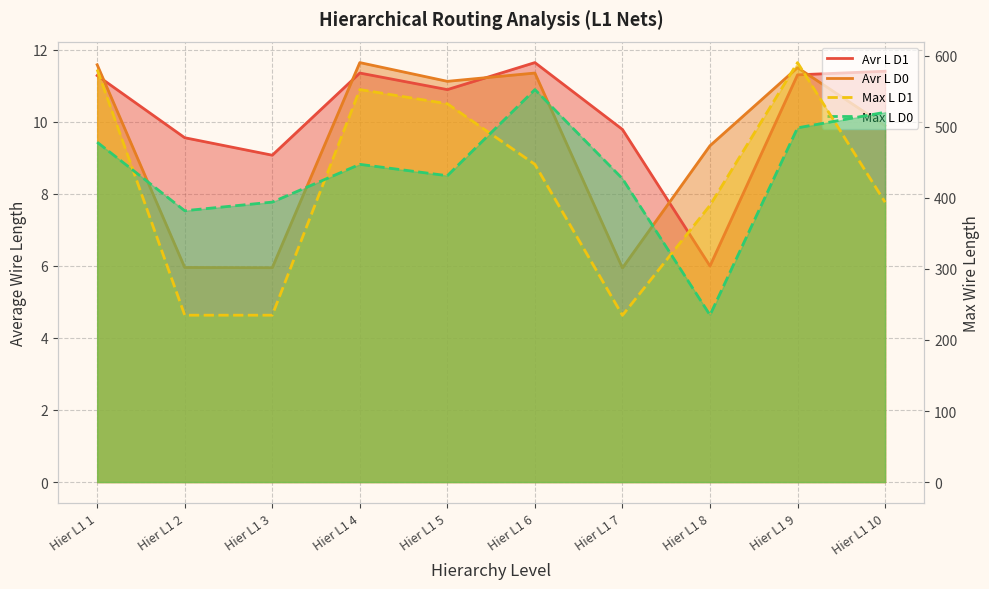

At Hier L1 9, list the series in order from largest to smallest.

Max L D1, Max L D0, Avr L D0, Avr L D1